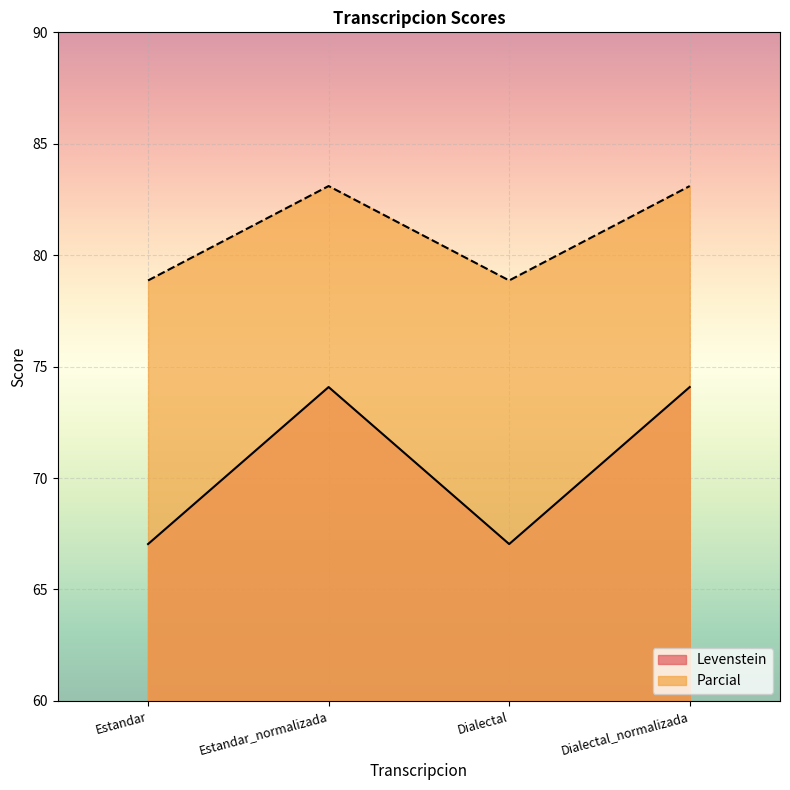

What is the maximum value for Levenstein?

74.1